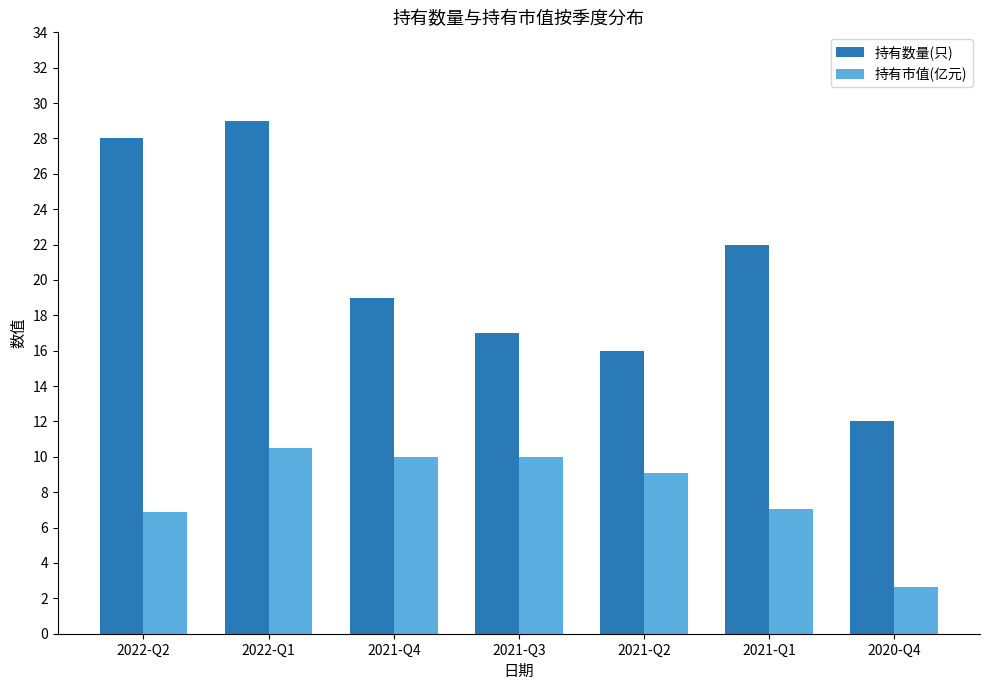

At 2021-Q3, list the series in order from smallest to largest.

持有市值(亿元), 持有数量(只)